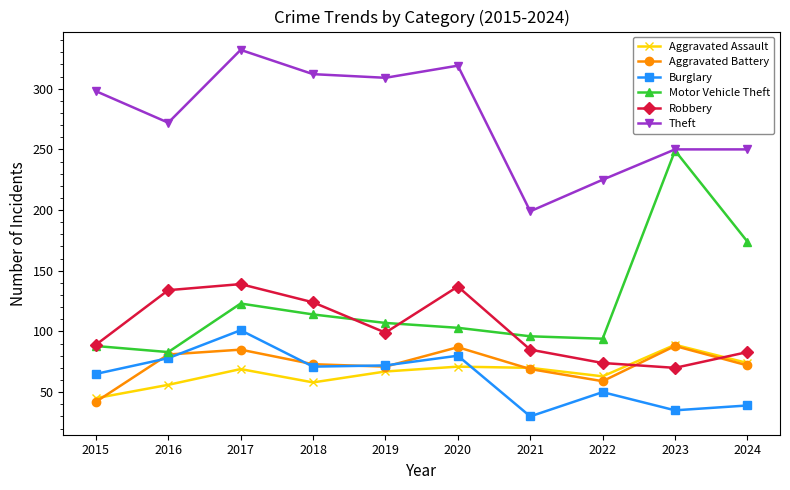

Is the value of Motor Vehicle Theft at 2020 greater than the value of Robbery at 2021?

Yes